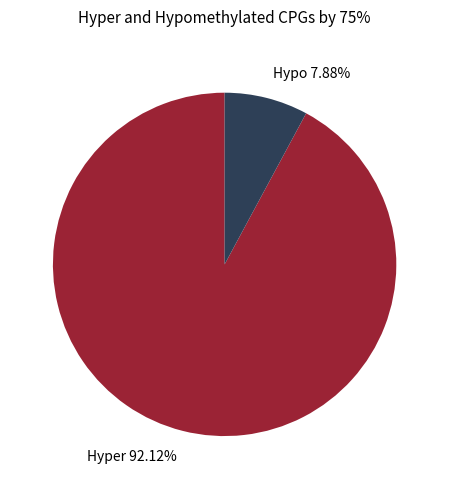

Do Hypo 7.88% and Hyper 92.12% together represent more than half of the pie?

Yes